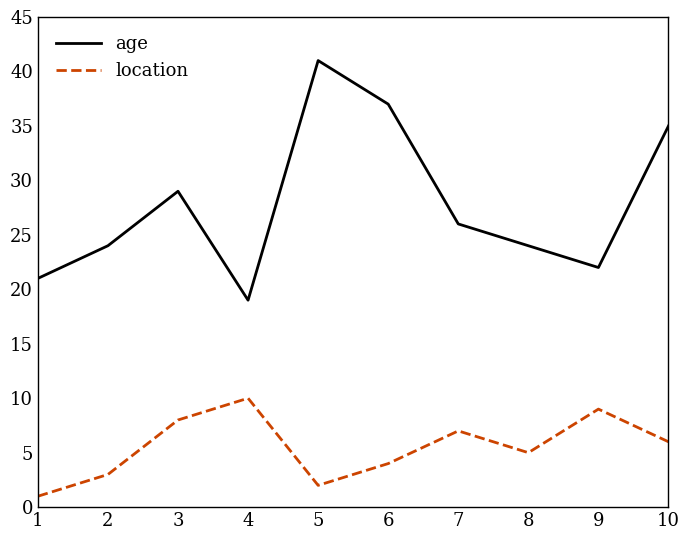

At which category is the sum across all series the highest?

5